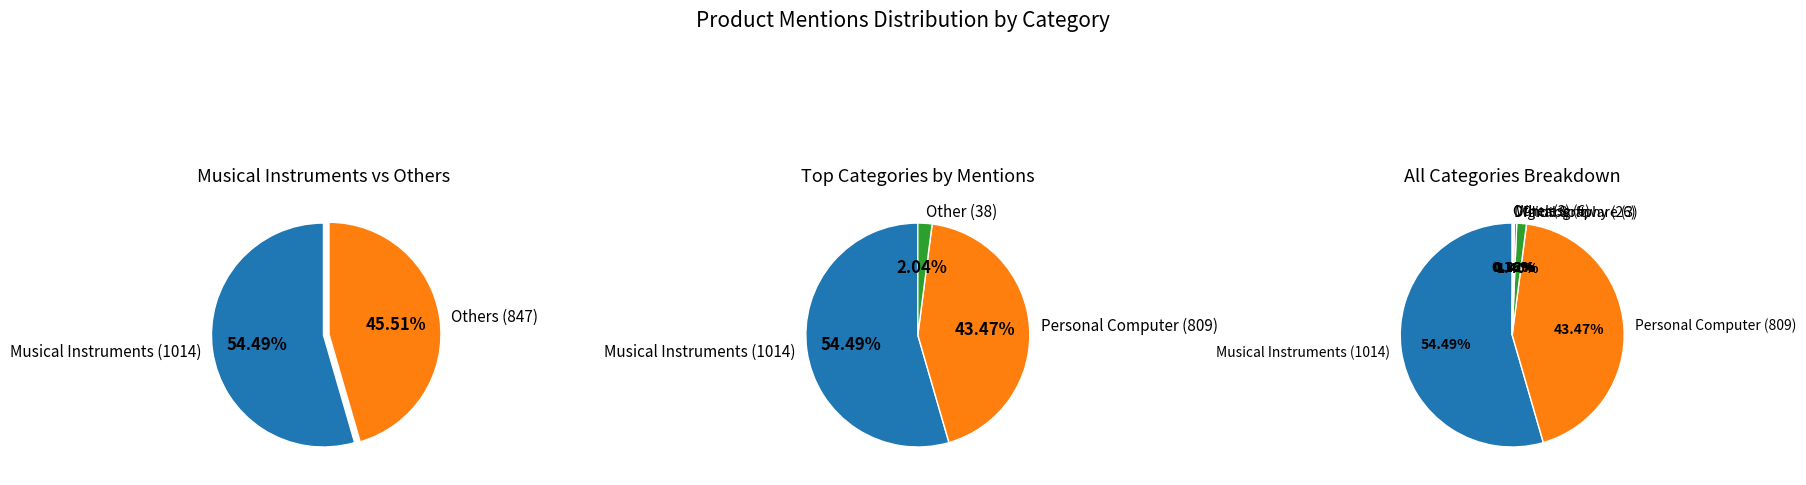

To the nearest percent, what is the combined percentage of Speakers and Musical Instruments?

55%